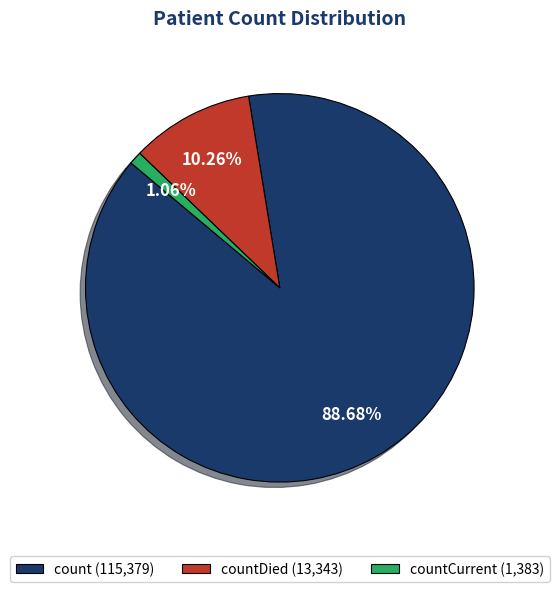

Rank the categories by value from lowest to highest.

countCurrent (1,383), countDied (13,343), count (115,379)